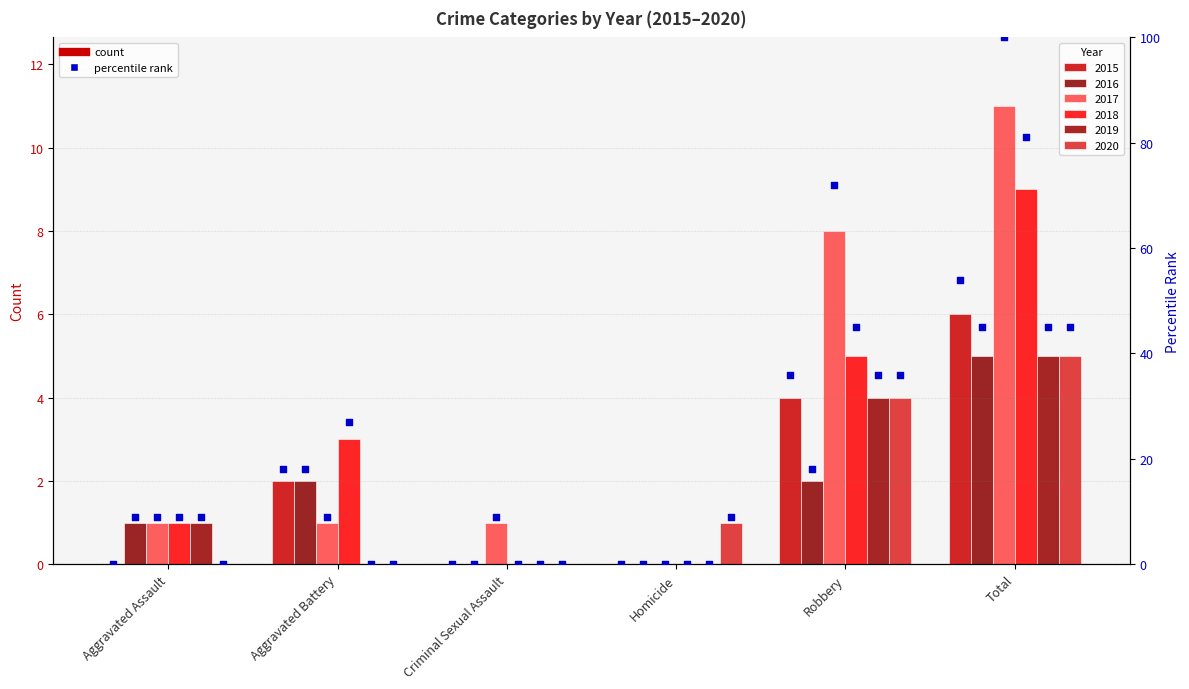

What is the change in value from Aggravated Assault to Aggravated Battery?

+18